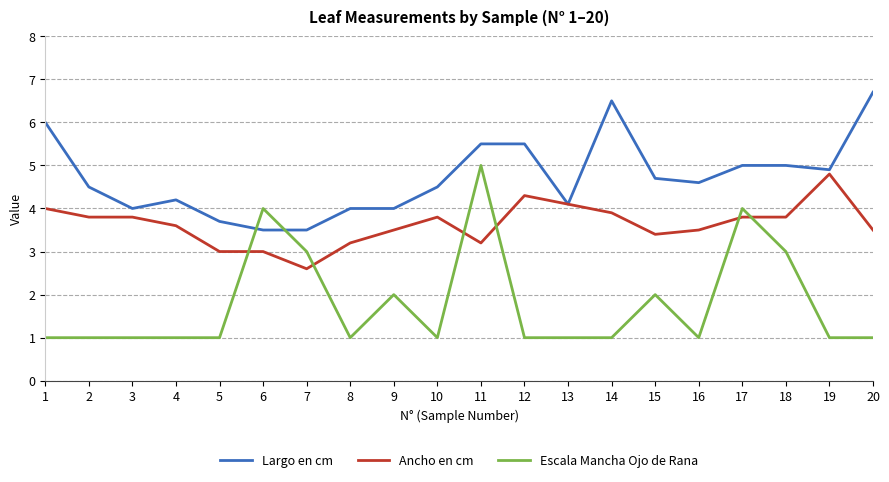

What is the total value across all series at 1?

11.0